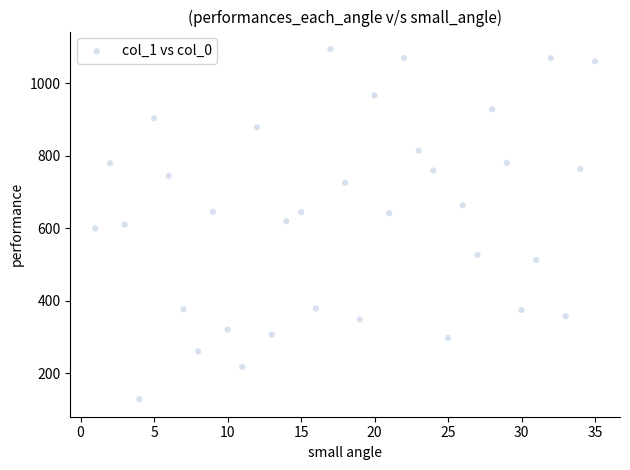

What is the range of Y values (max minus min)?

966